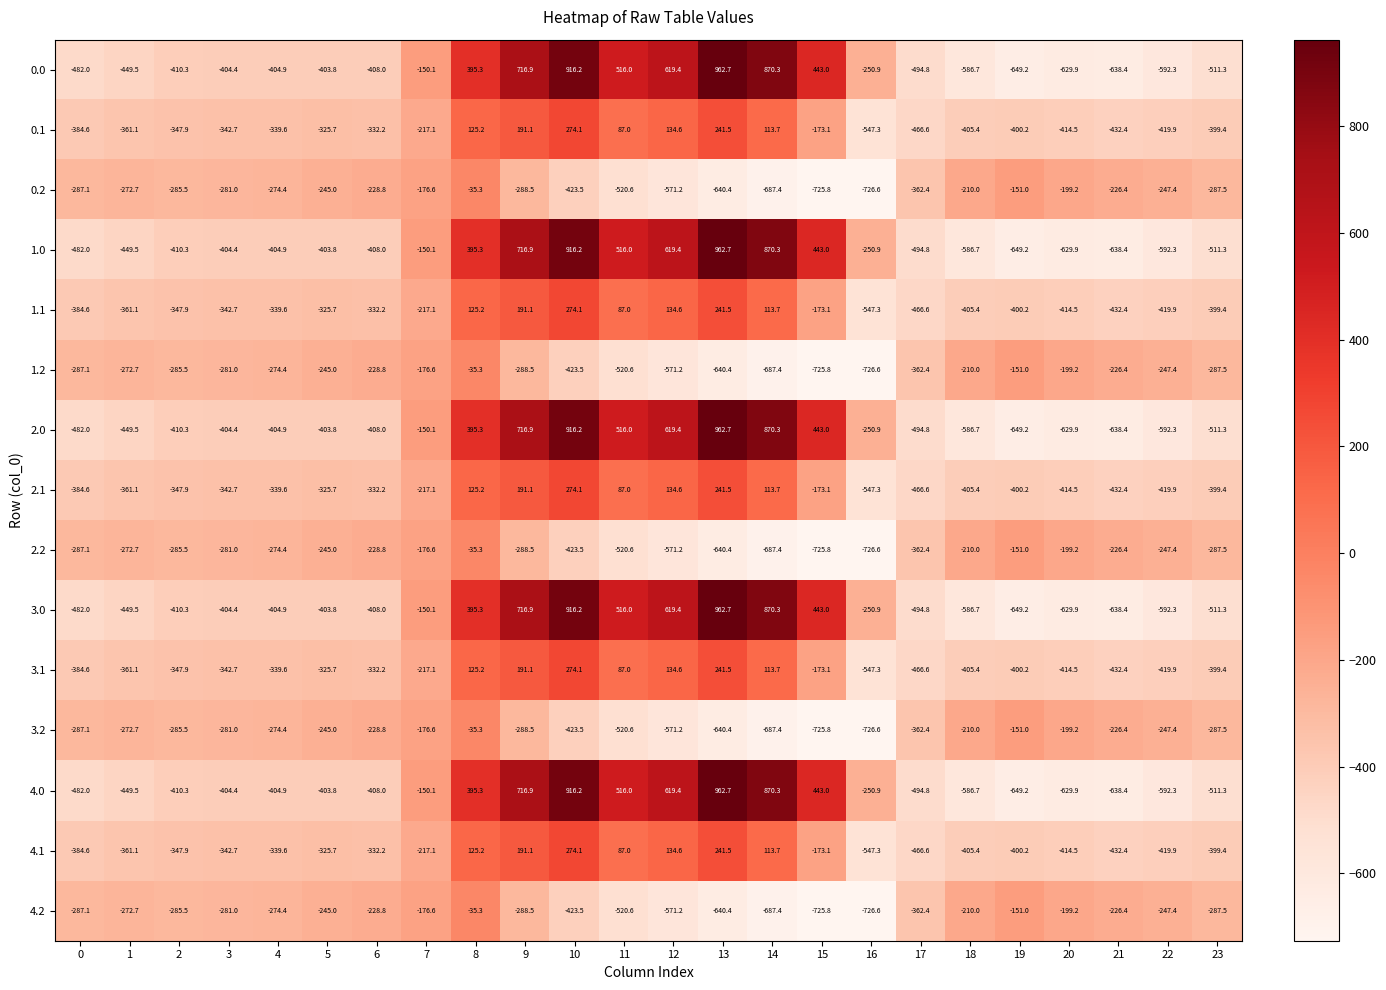

At which category is the sum across all series the highest?

10